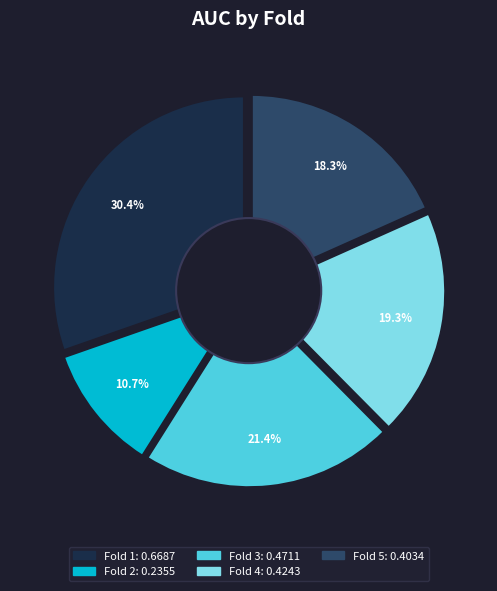

How many segments does this pie chart have?

5